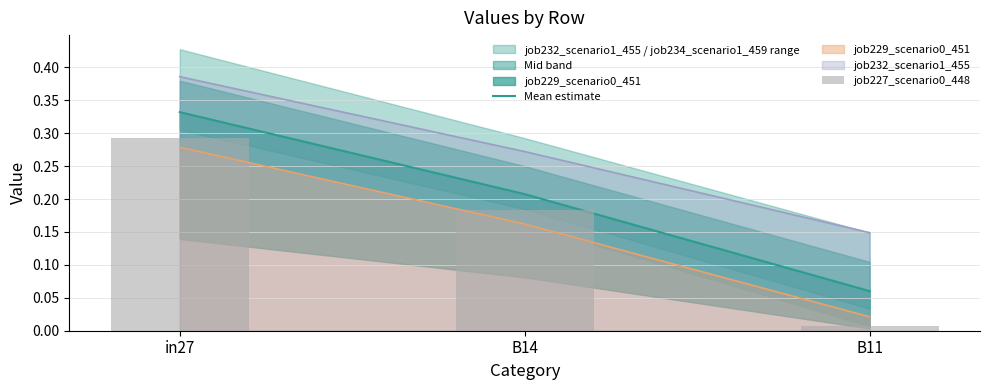

The value of Mean estimate at in27 is 0.5. True or false?

False